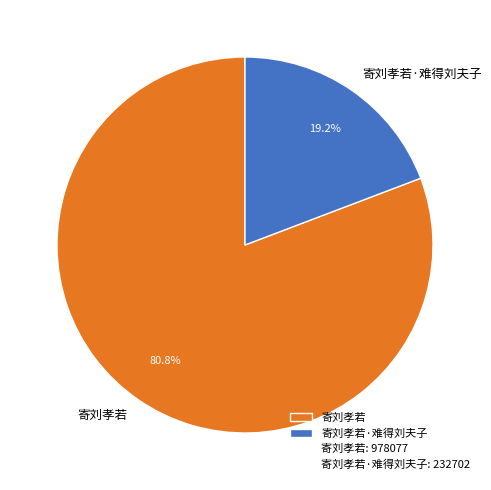

To the nearest percent, what percentage of the pie is 寄刘孝若·难得刘夫子?

19%